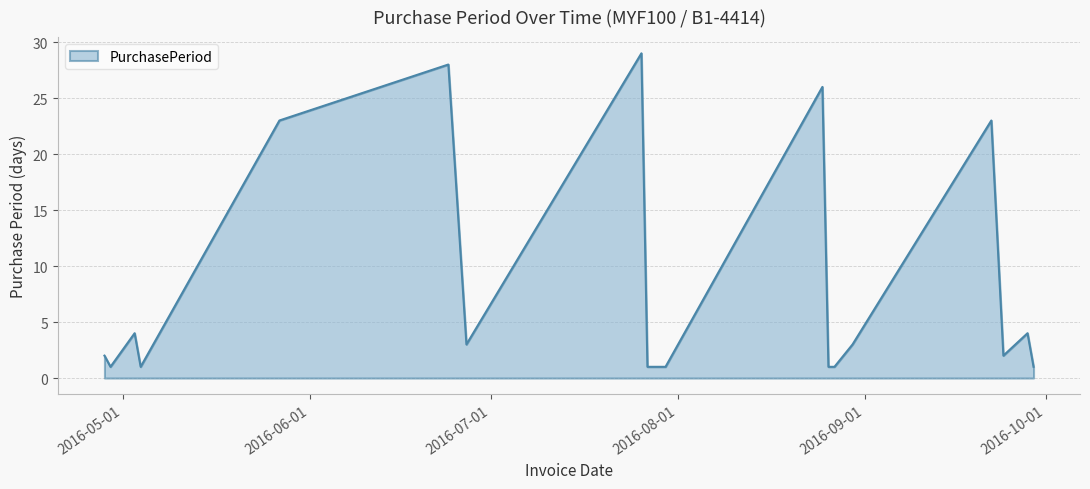

What is the maximum value shown in the chart?

29